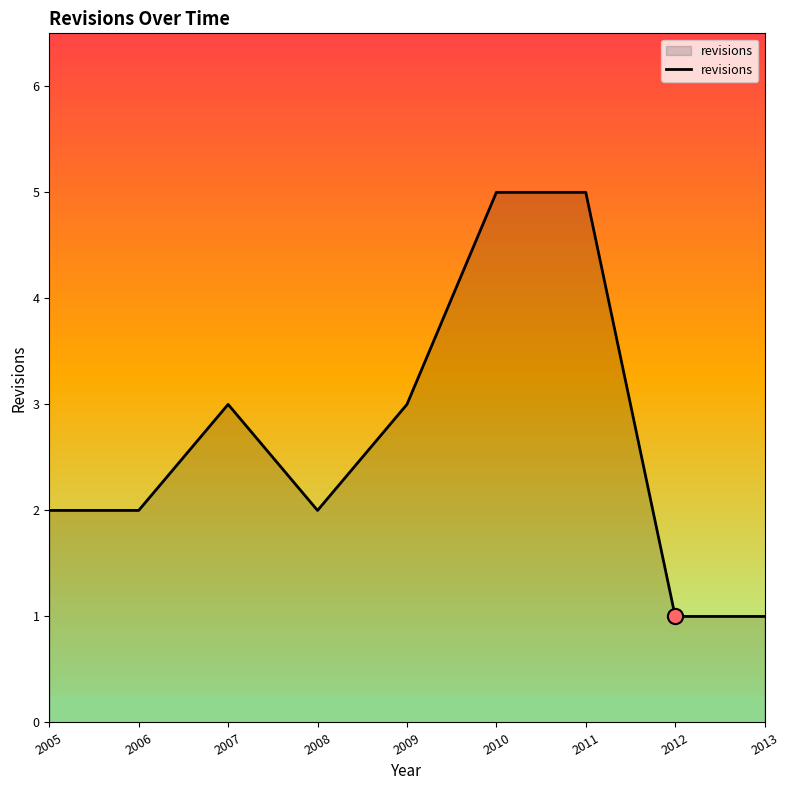

Which has a higher value, 2007 or 2008?

2007